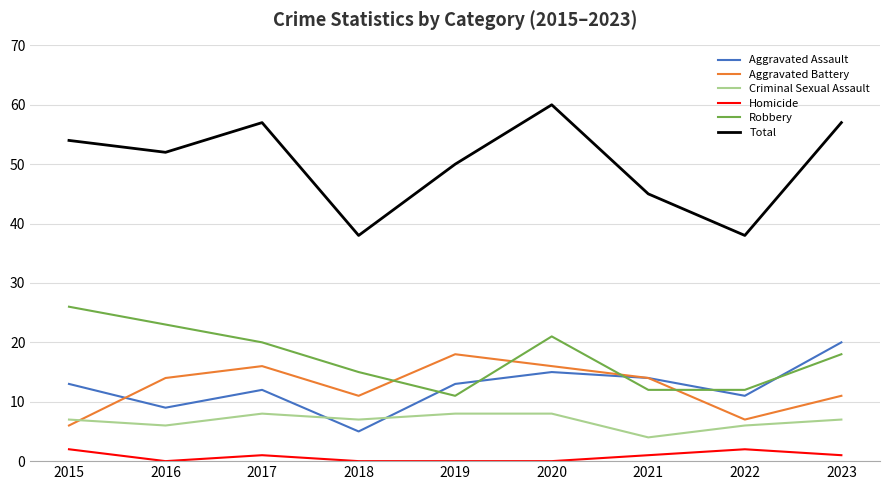

Which series has the widest spread of values?

Total